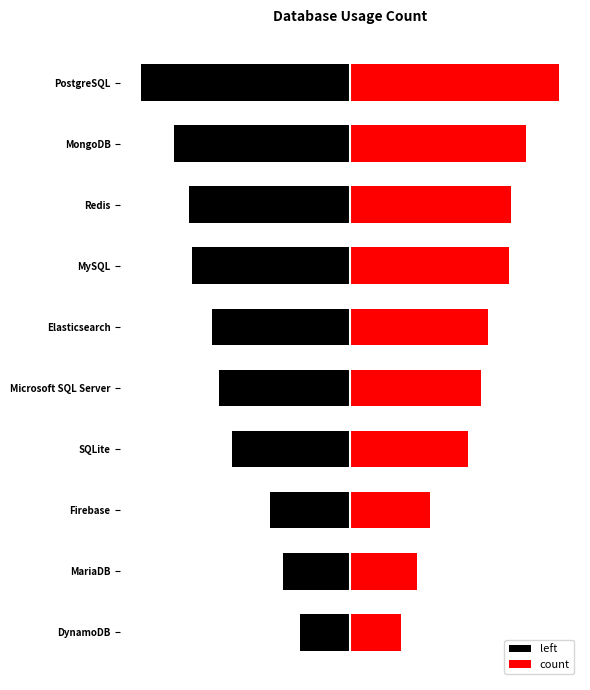

Which series has the largest total across all categories?

count